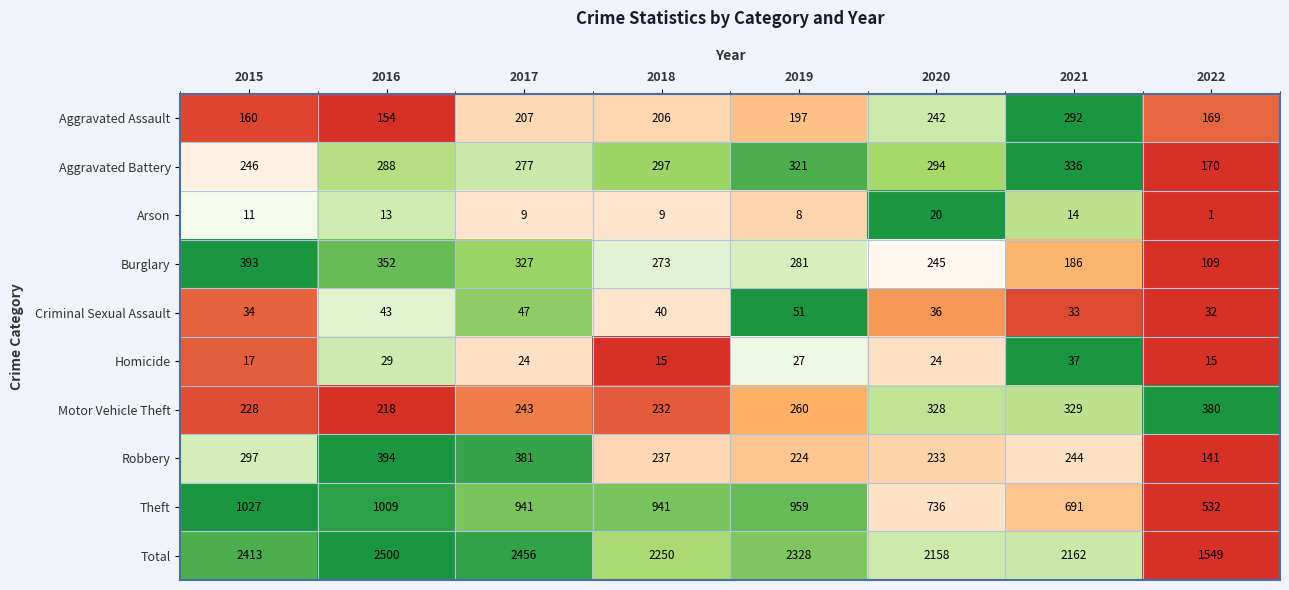

Which series has the widest spread of values?

Total